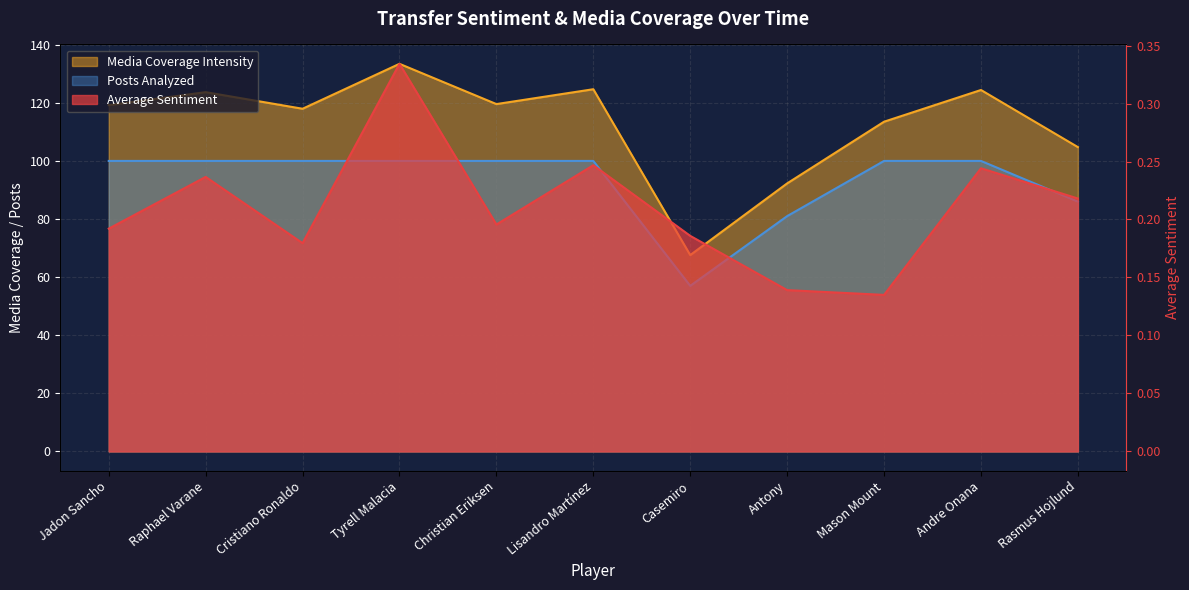

List the series in order of their peak value, highest first.

Media Coverage Intensity, Posts Analyzed, Average Sentiment